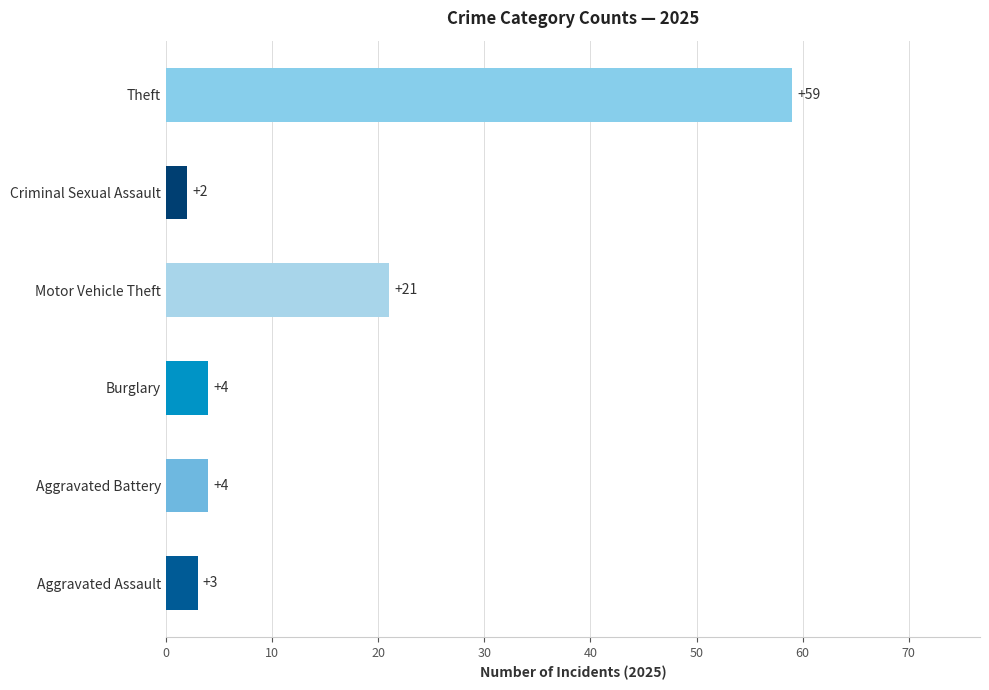

Approximately how many times larger is the value at Aggravated Assault compared to Criminal Sexual Assault?

1.5